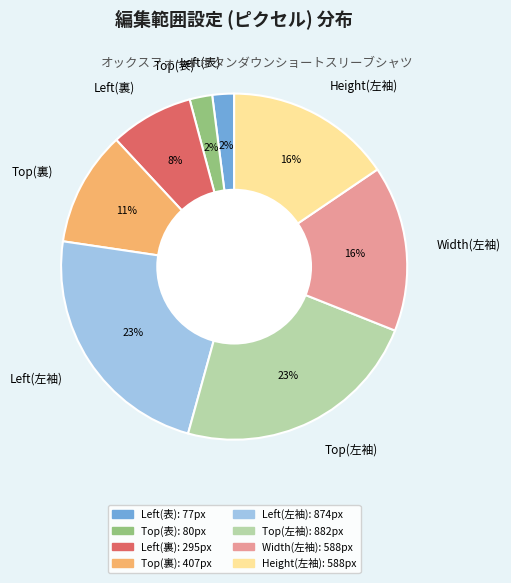

To the nearest percent, what is the difference between the largest and smallest slice percentages?

21%